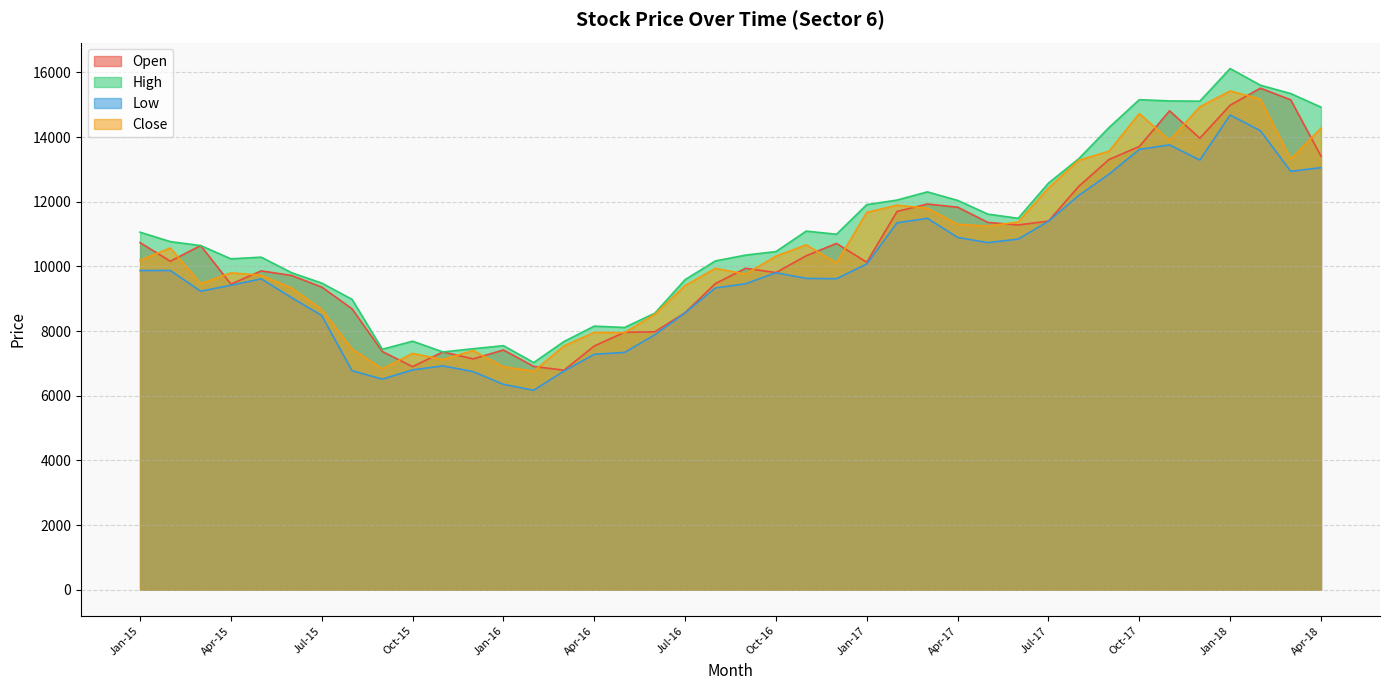

What is the average value of the High series?

10998.4